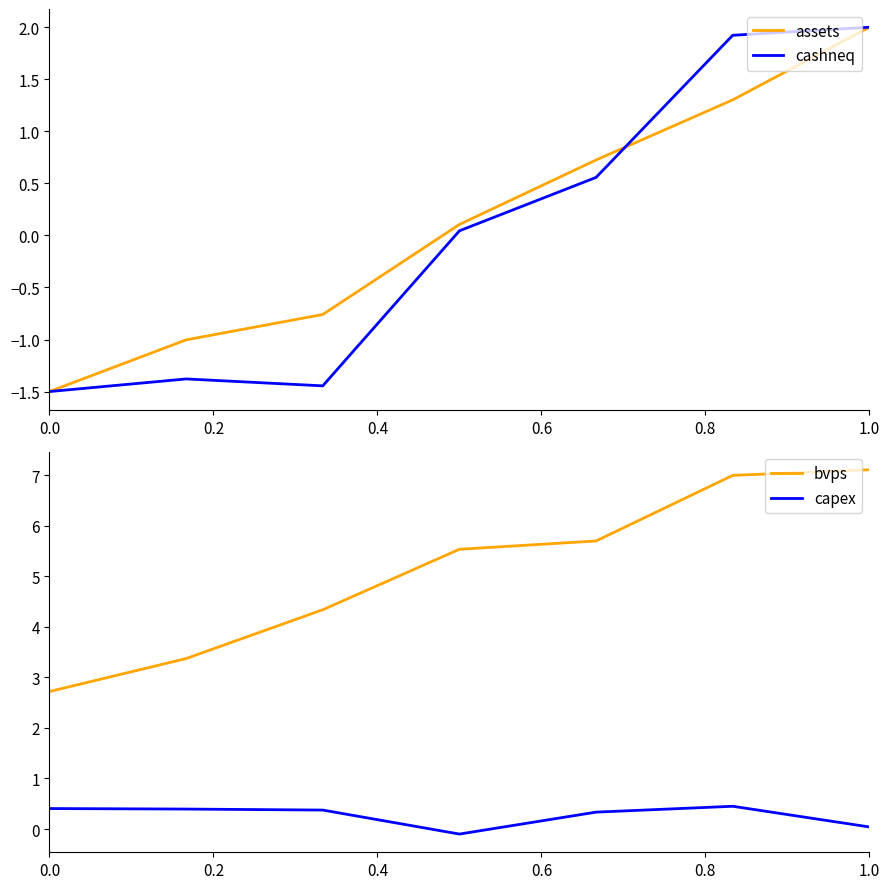

At which label does cashneq reach its peak?

1.0